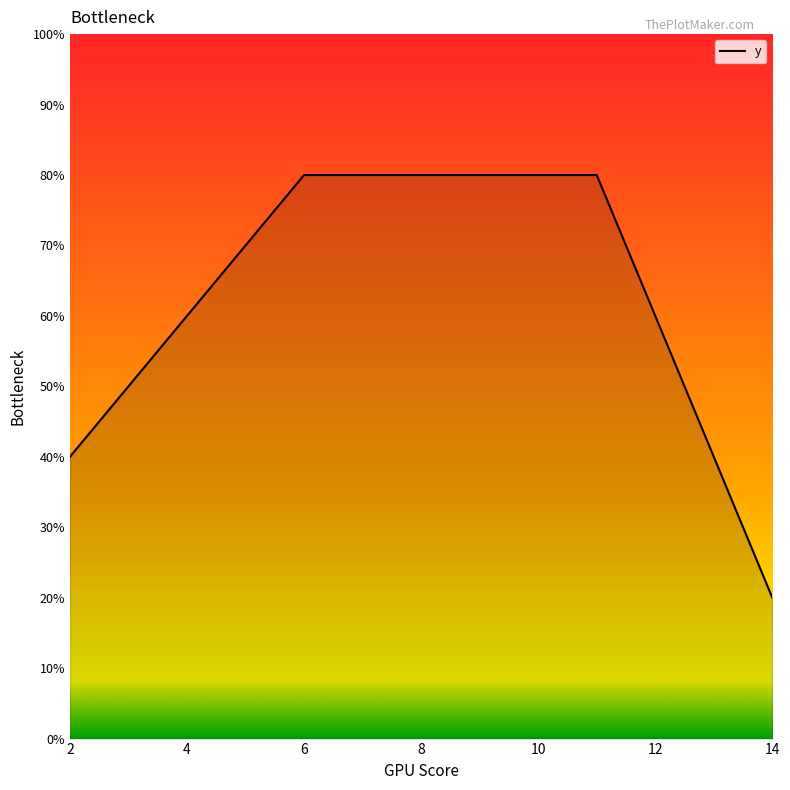

Reading right to left, transcribe all the data shown in this chart.

2	4	6	8	8	8	8	8	8	7	6	5	4